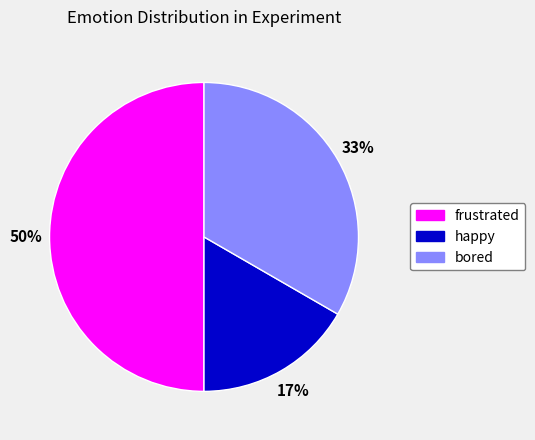

What is the largest slice in the pie chart?

frustrated